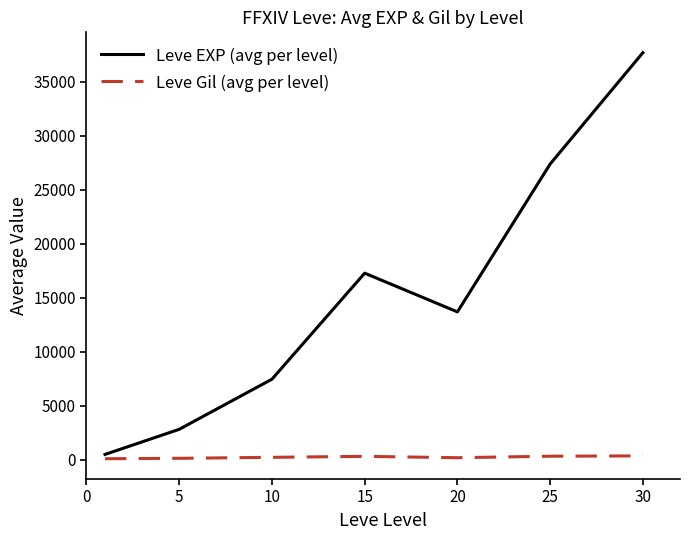

Which series has the widest spread of values?

Leve EXP (avg per level)